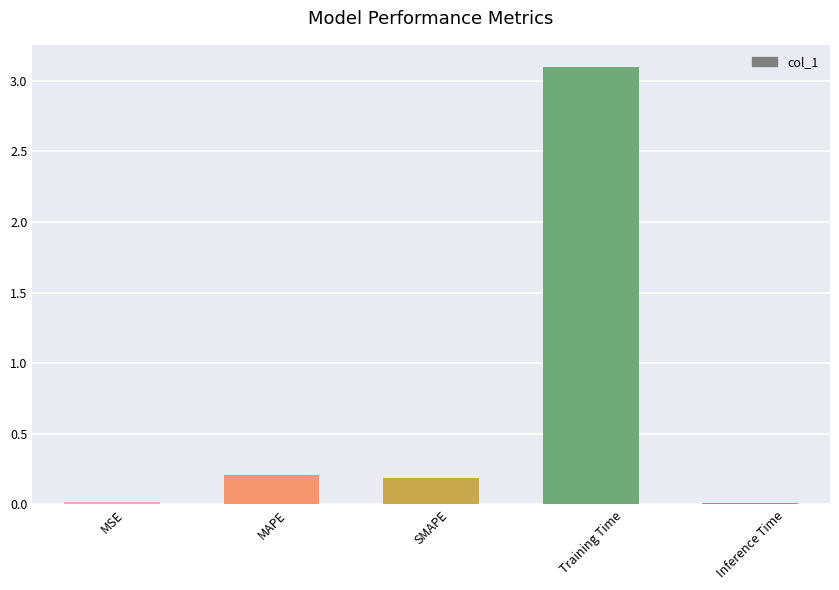

Does the chart contain stacked bars?

No